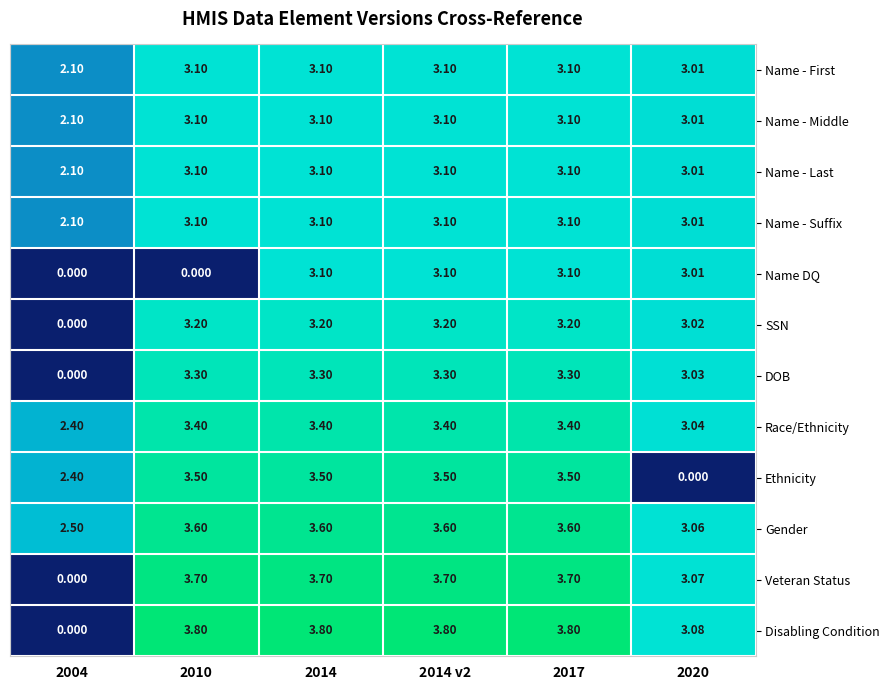

Which series changed the most between 2014 and 2020?

Ethnicity